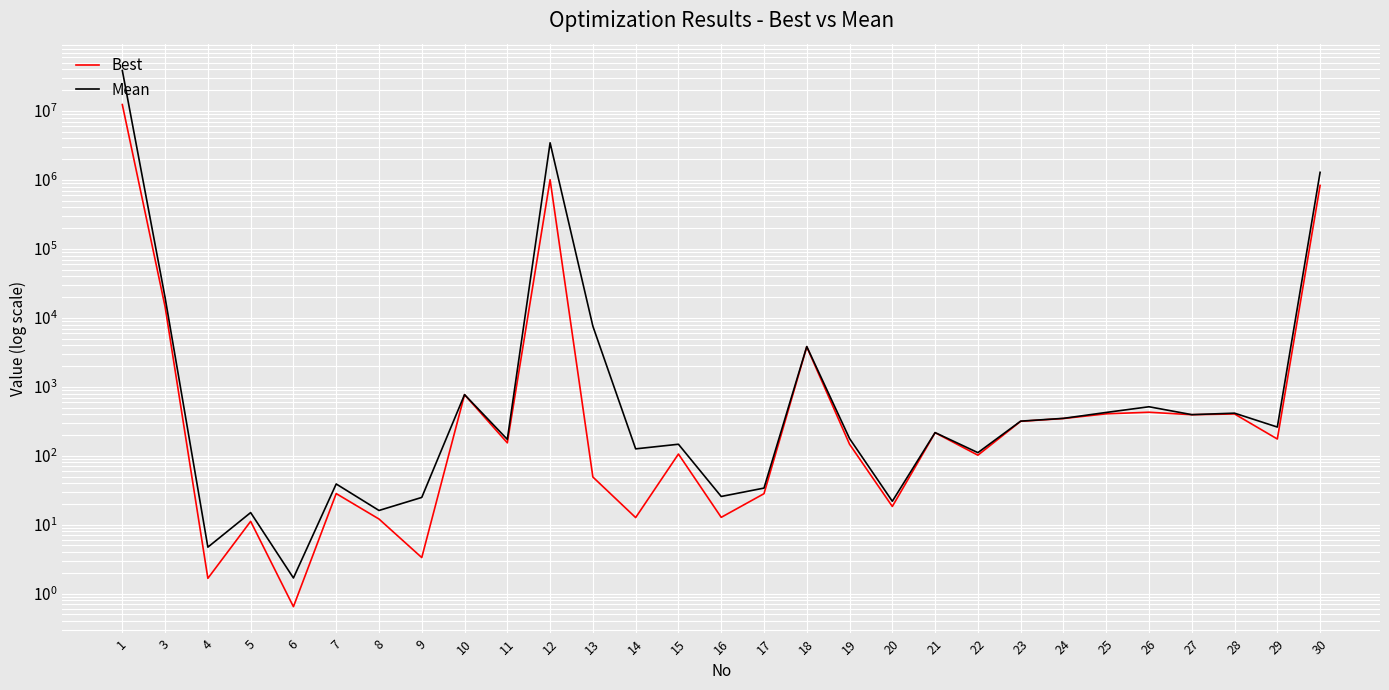

At how many categories does at least one series exceed 4399525?

1